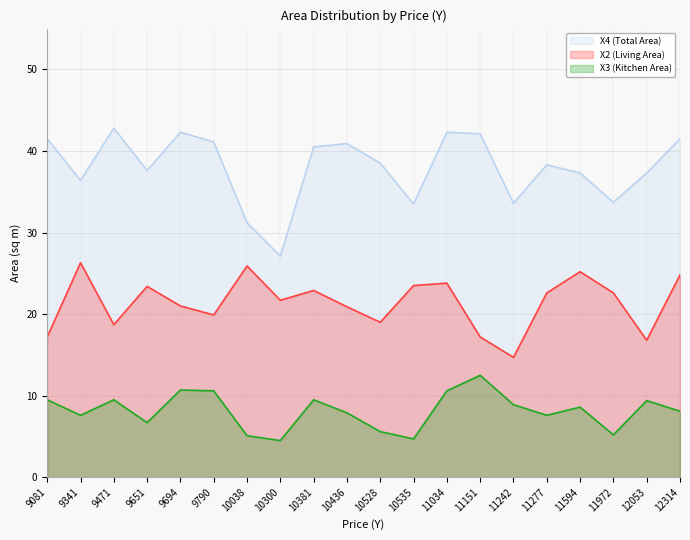

List the series in order of their peak value, highest first.

X4 (Total Area), X2 (Living Area), X3 (Kitchen Area)